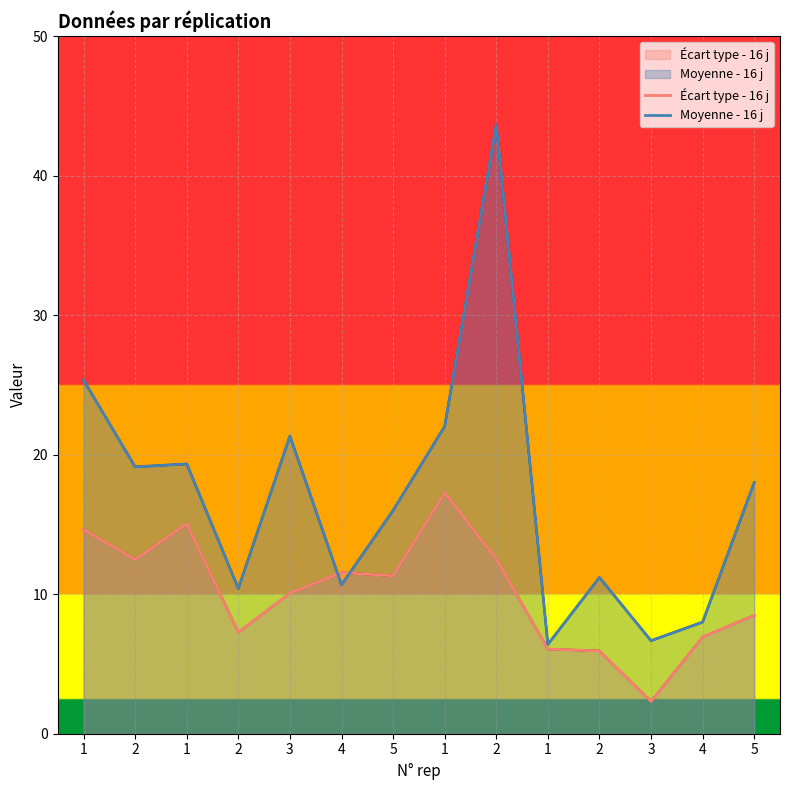

What is the highest value of the Moyenne - 16 j series?

43.7